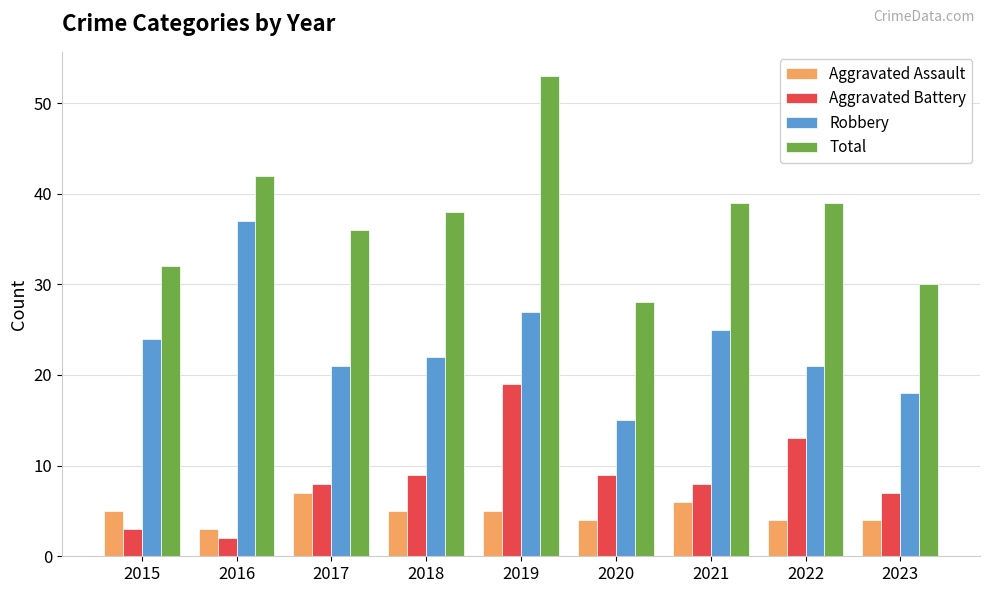

How many bars are there in each group?

4